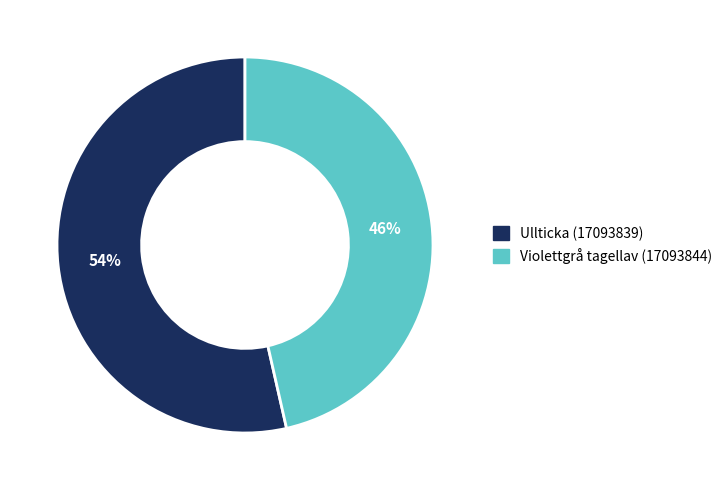

To the nearest percent, what portion does Violettgrå tagellav (17093844) represent?

46%